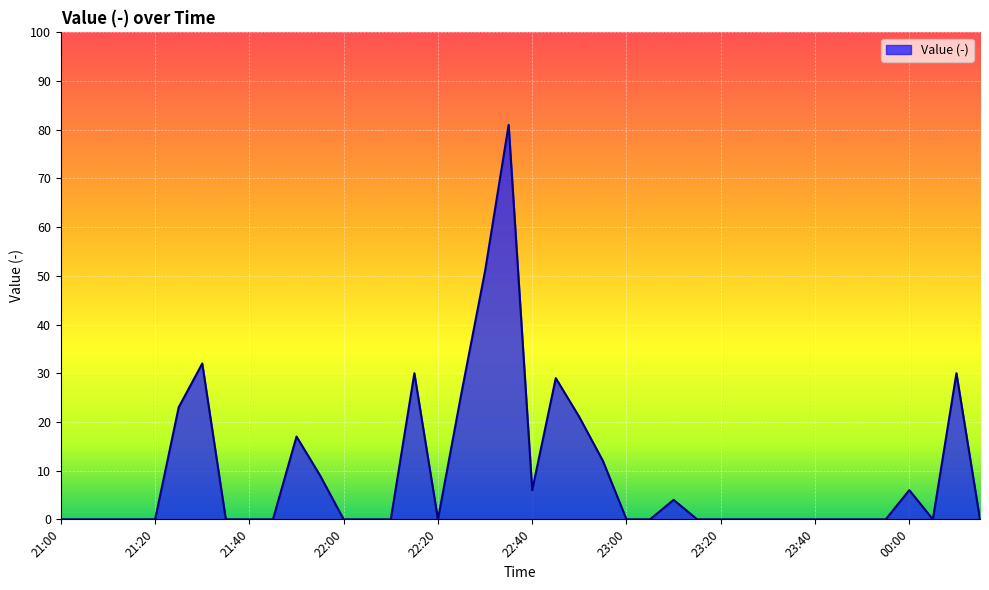

What is the difference between the maximum and minimum values?

81